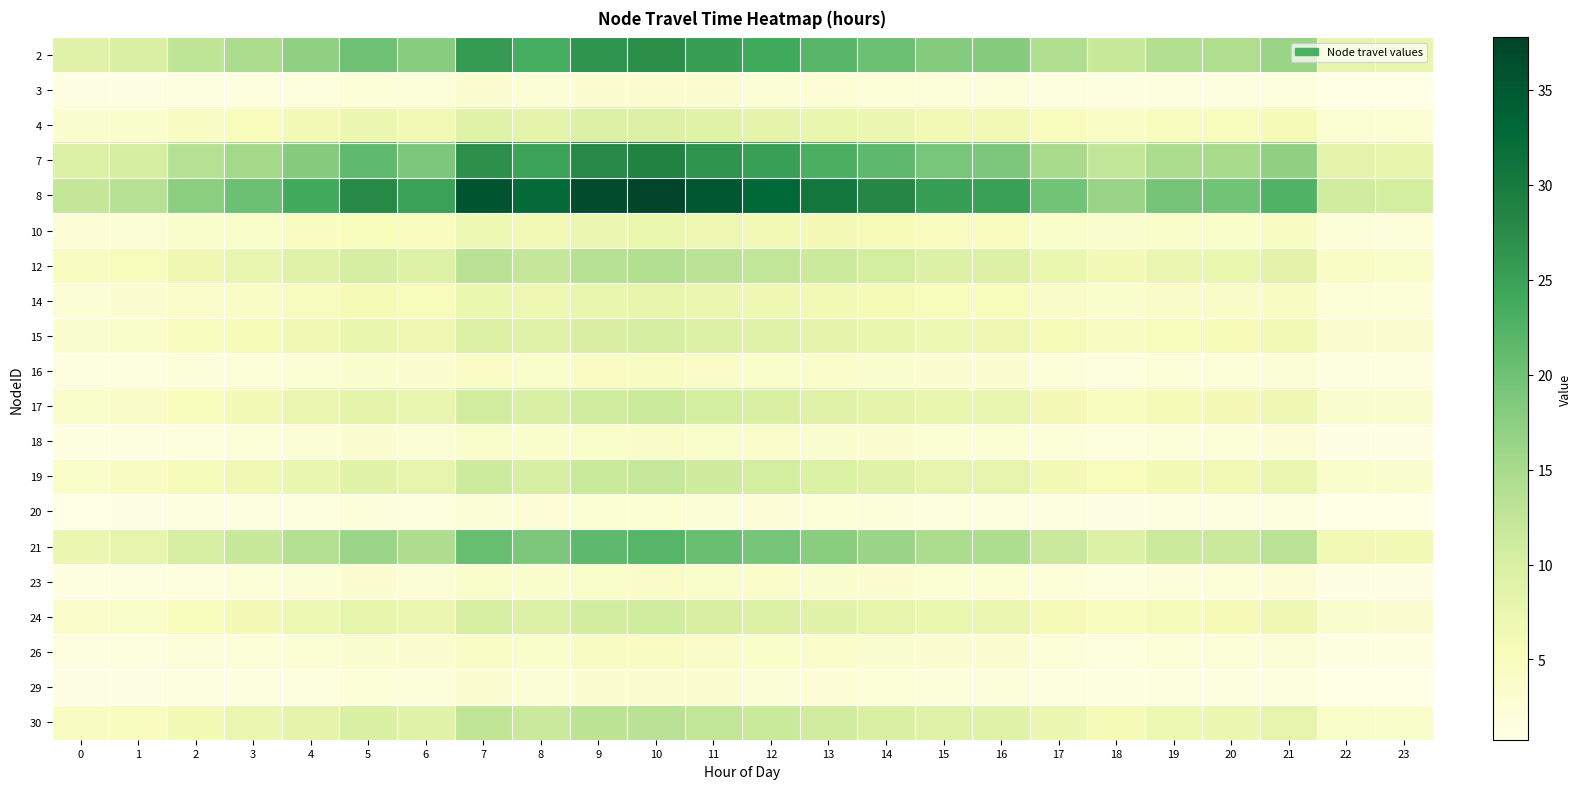

Which series has the widest spread of values?

8